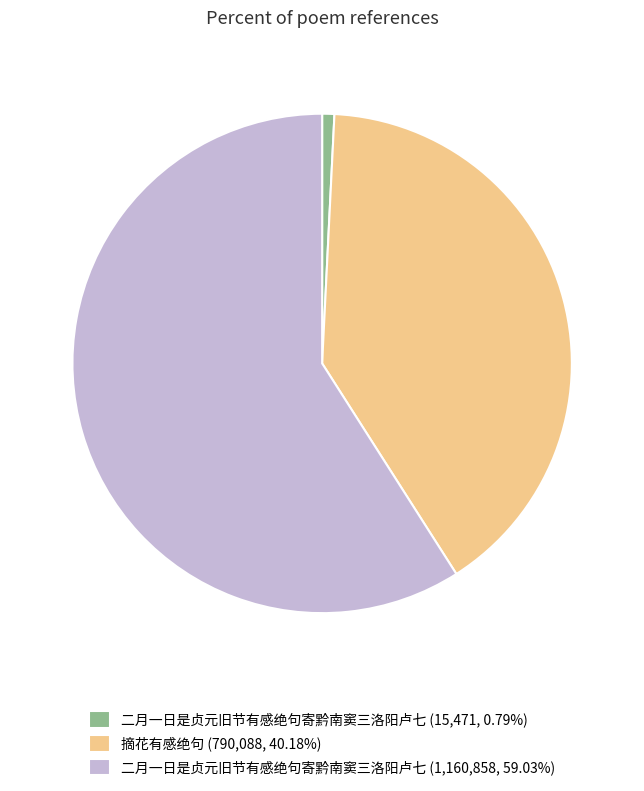

How many segments does this pie chart have?

3